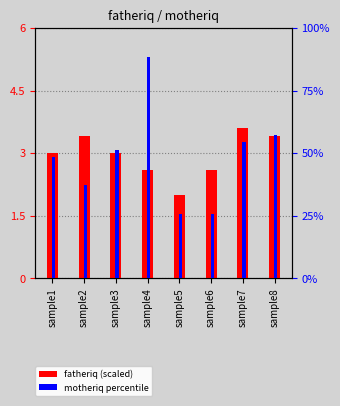

Rank the series by their maximum value, from lowest to highest.

fatheriq (scaled), motheriq percentile